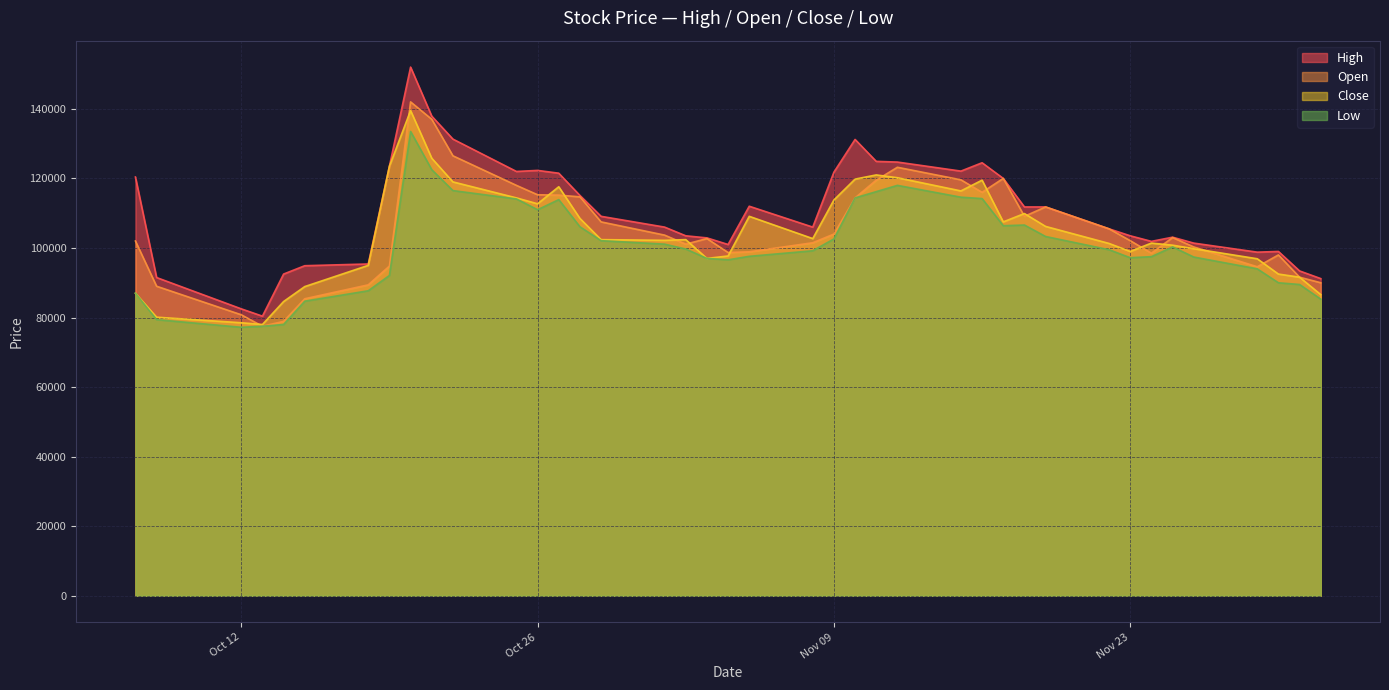

What is the greatest value displayed?

152000